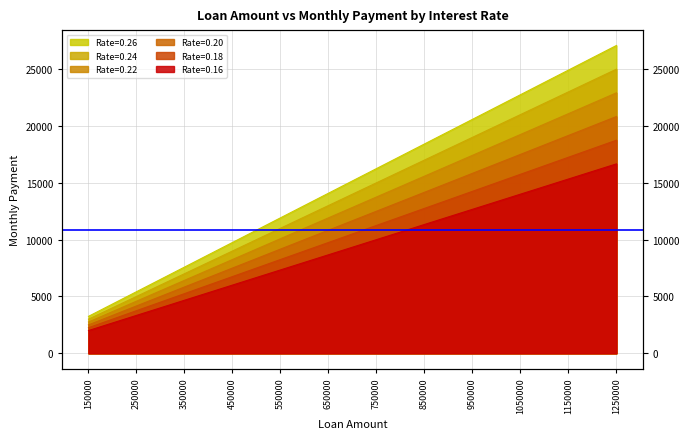

True or false: 0.24 has more than 1 interior local peaks.

False